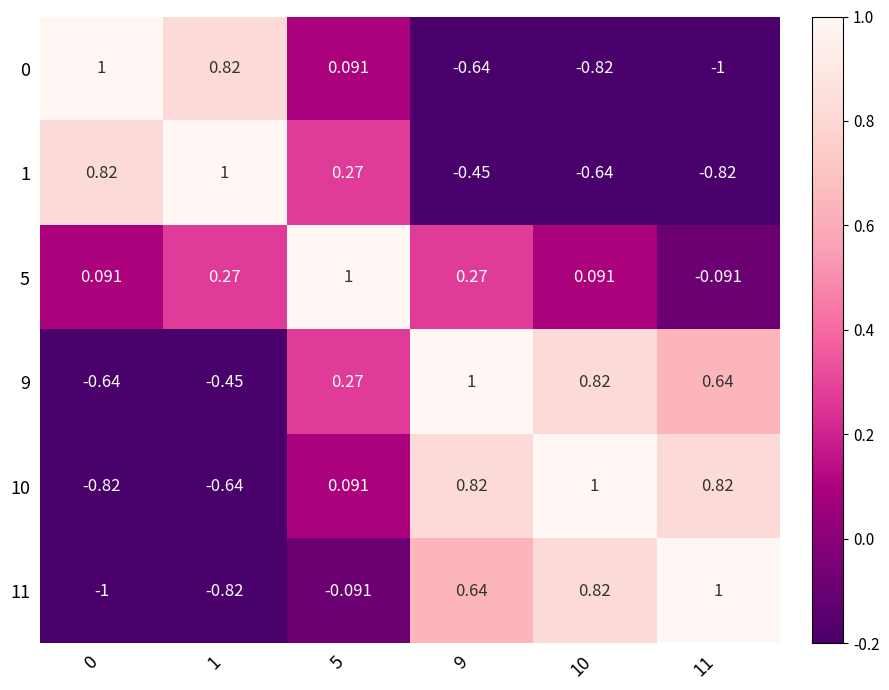

Is the value of 0 at 1 greater than the value of 11 at 5?

Yes